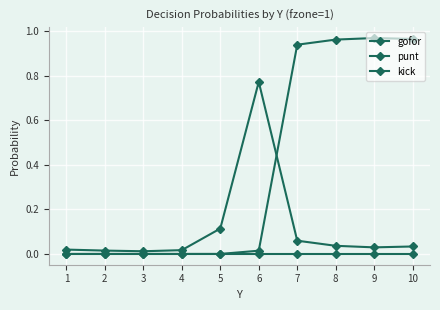

Which series ends up on top after the final intersection of gofor and punt?

punt